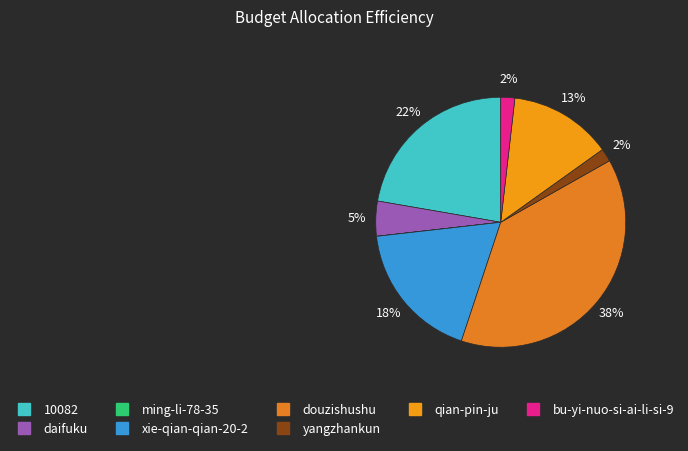

Which slice is the largest?

douzishushu